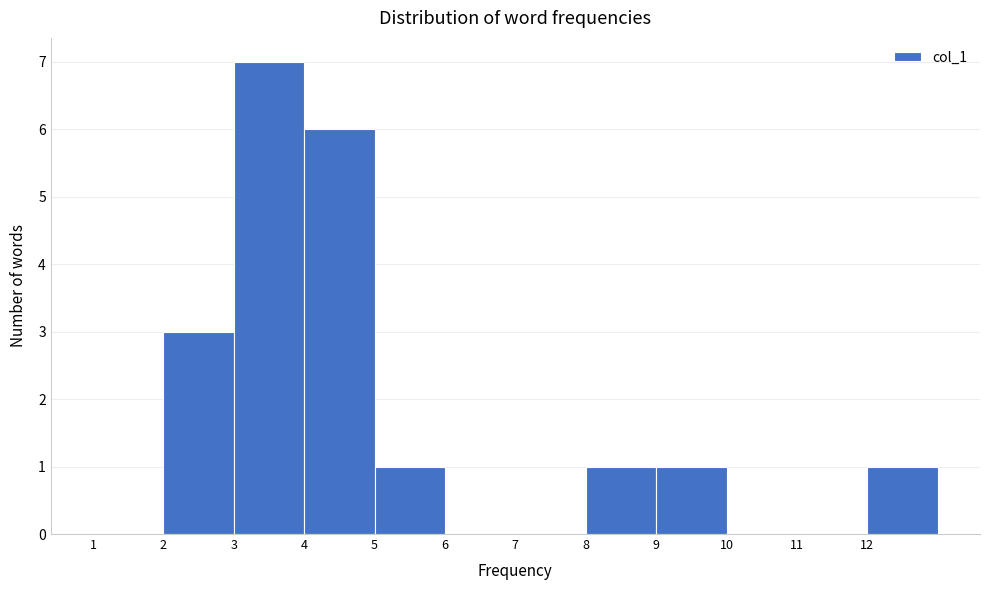

Which range on the x-axis has the tallest bar?

3 to 4